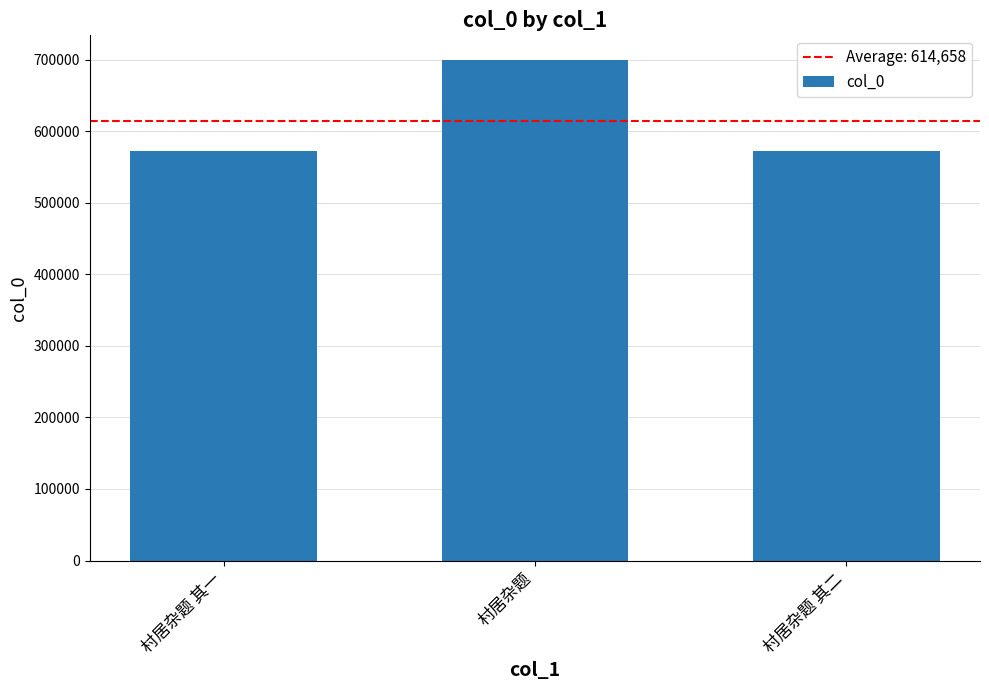

What is the minimum value shown in the chart?

572318